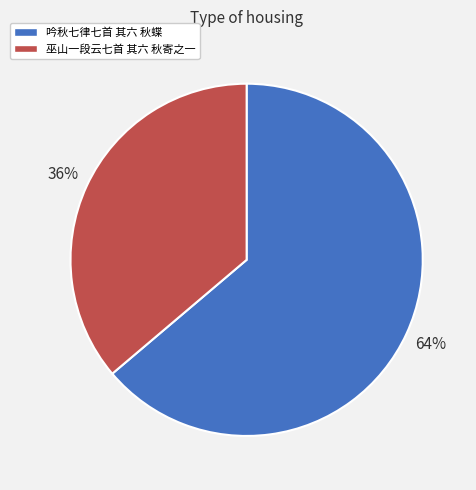

To the nearest percent, what is the difference between the 巫山一段云七首 其六 秋寄之一 and 吟秋七律七首 其六 秋蝶 slice percentages?

28%